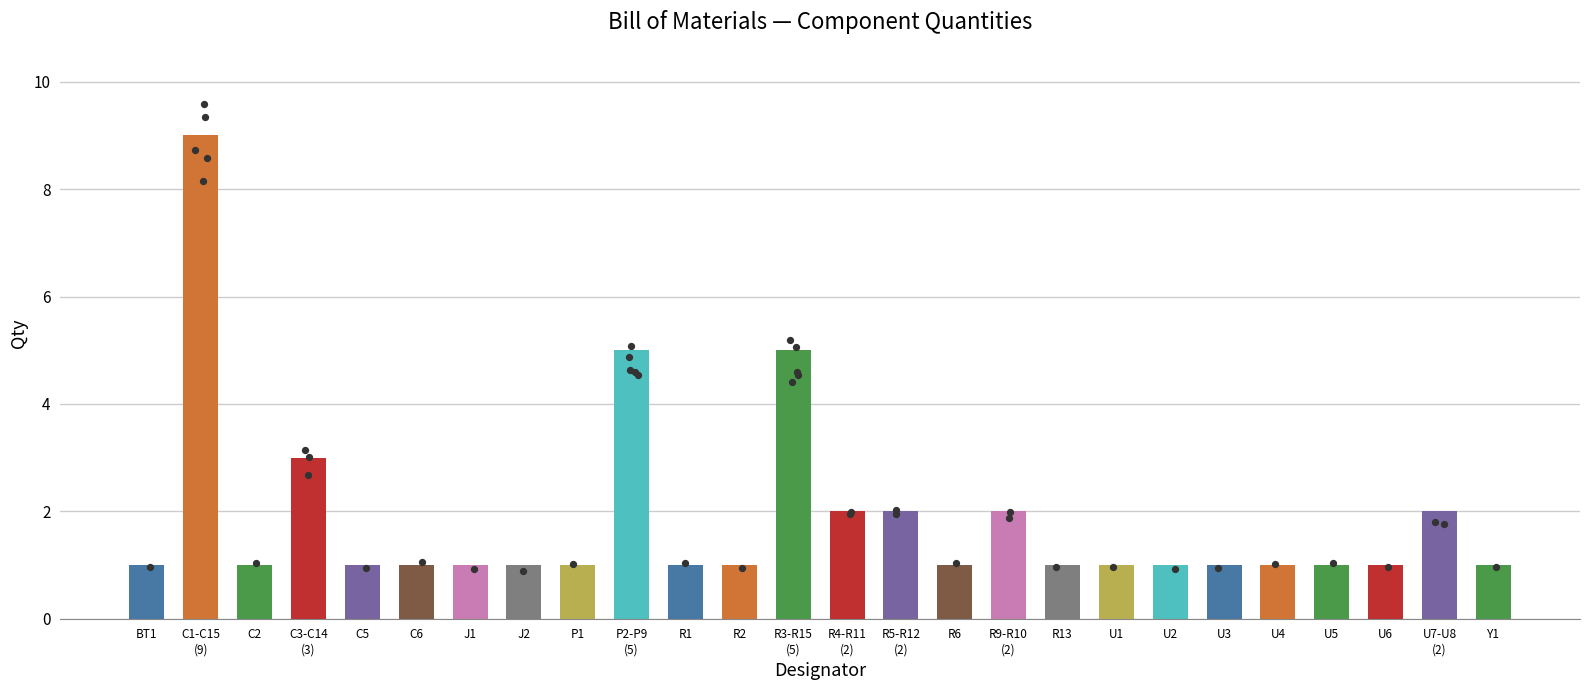

What is the ratio of the value at U4 to the value at U3?

1.0